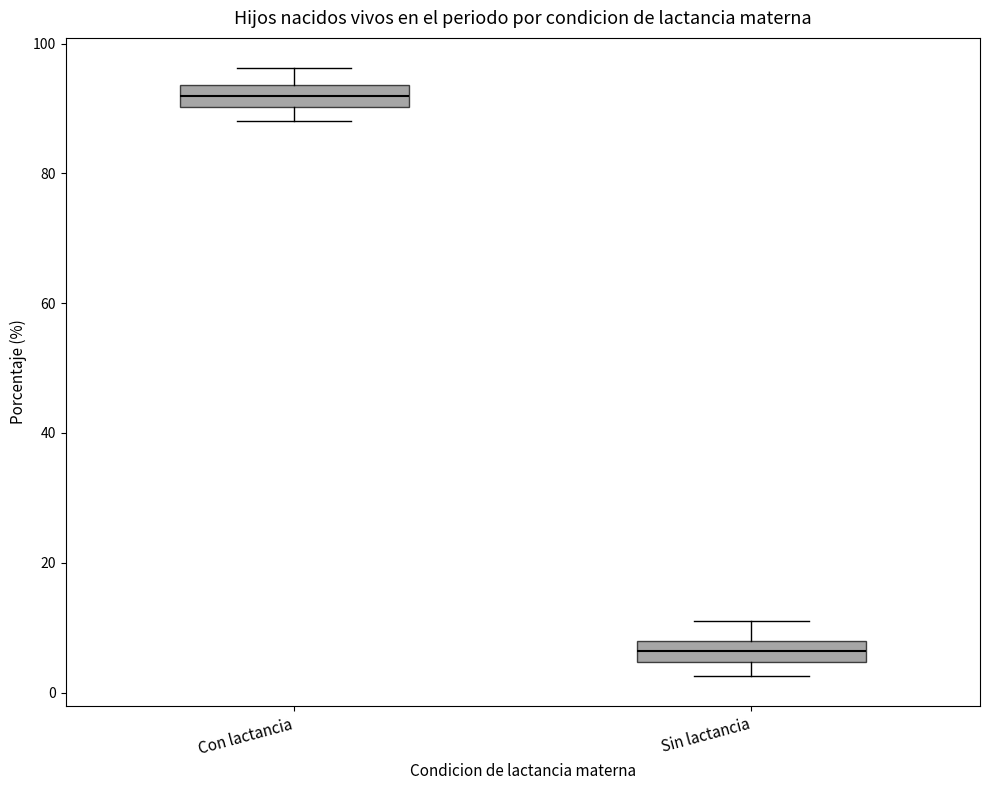

Where is the upper edge of the box for Con lactancia on the y-axis? The values are not printed on the chart, so give them approximately, as read against the axis.

94